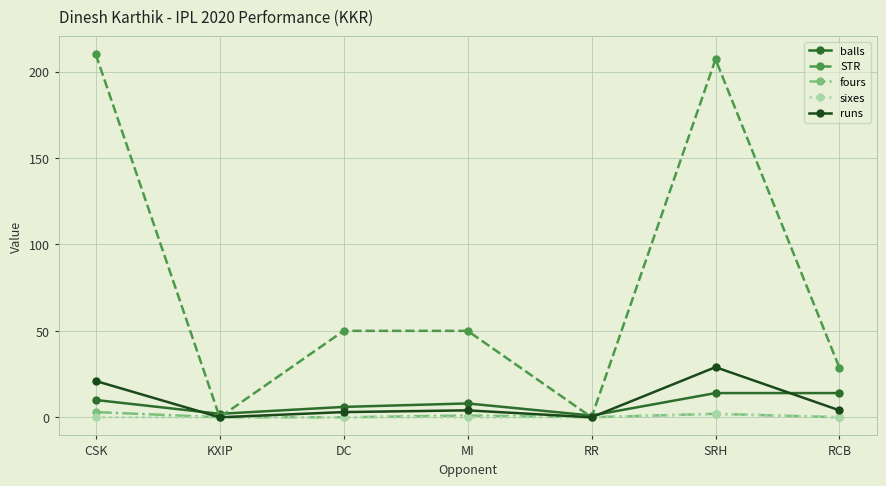

Is the value of sixes at DC greater than the value of STR at CSK?

No